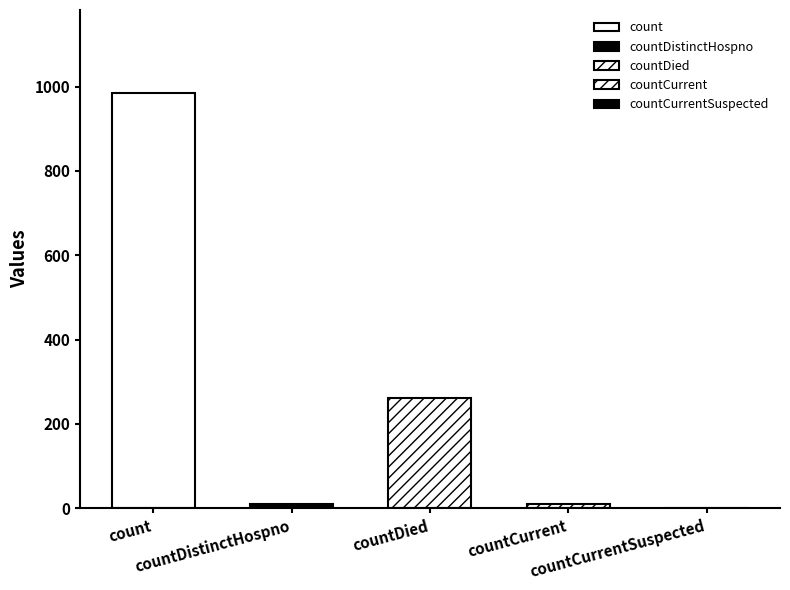

Are the bars horizontal?

No